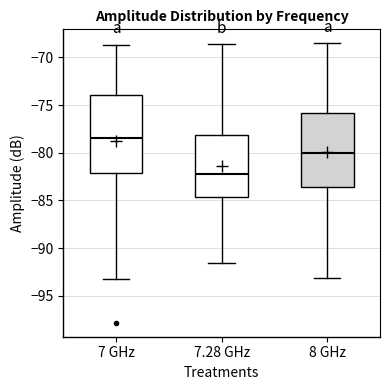

Which box's median line is the highest?

7 GHz